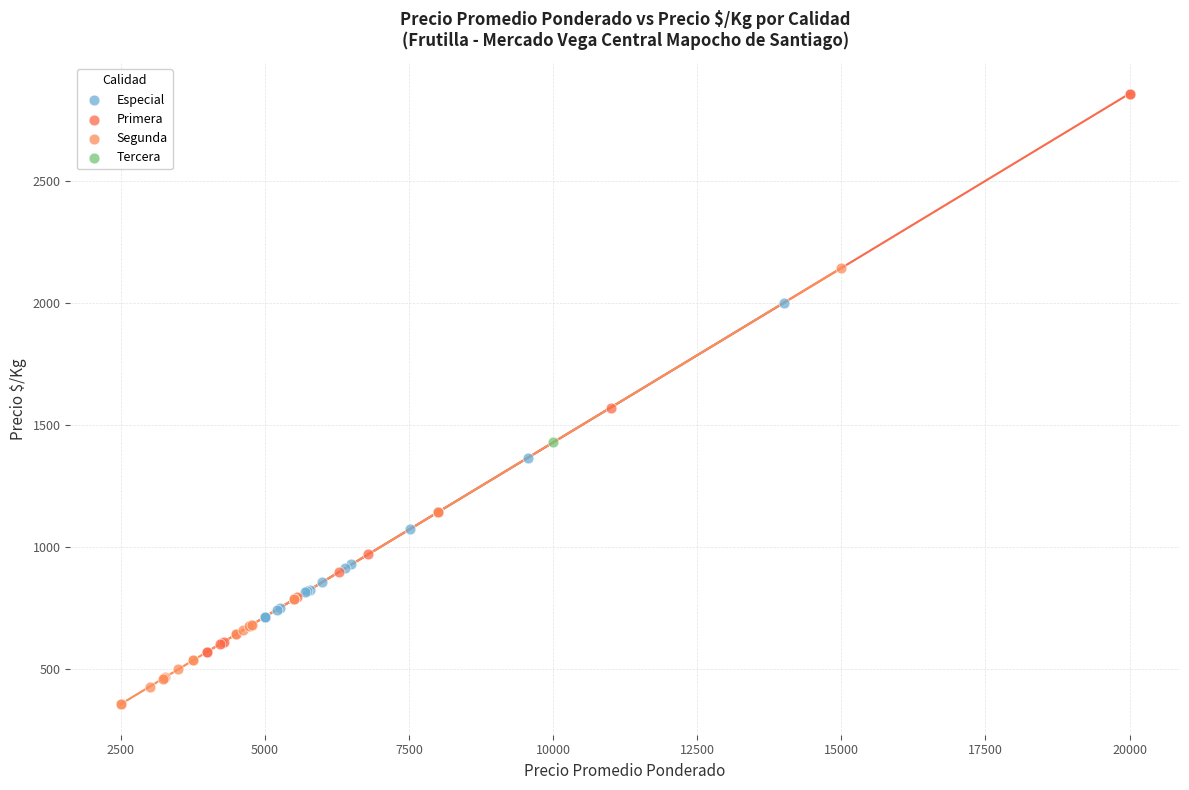

What are all the series names shown in the legend?

Especial, Primera, Segunda, Tercera